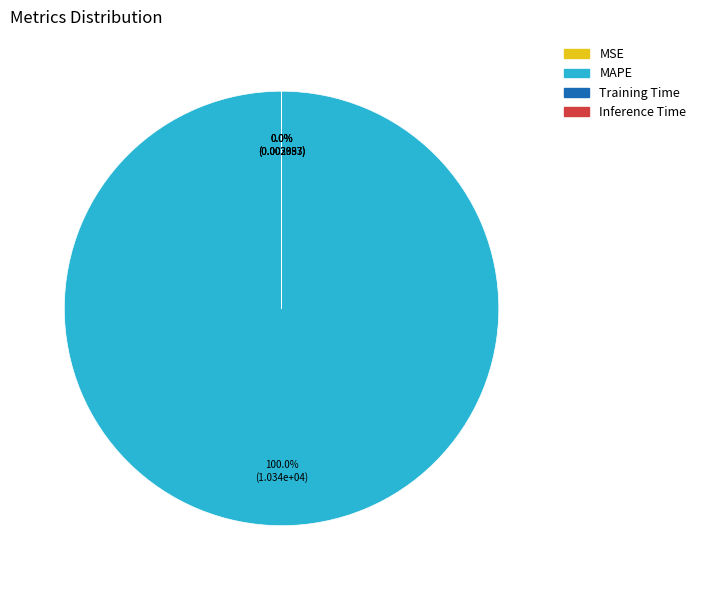

How many segments does this pie chart have?

4